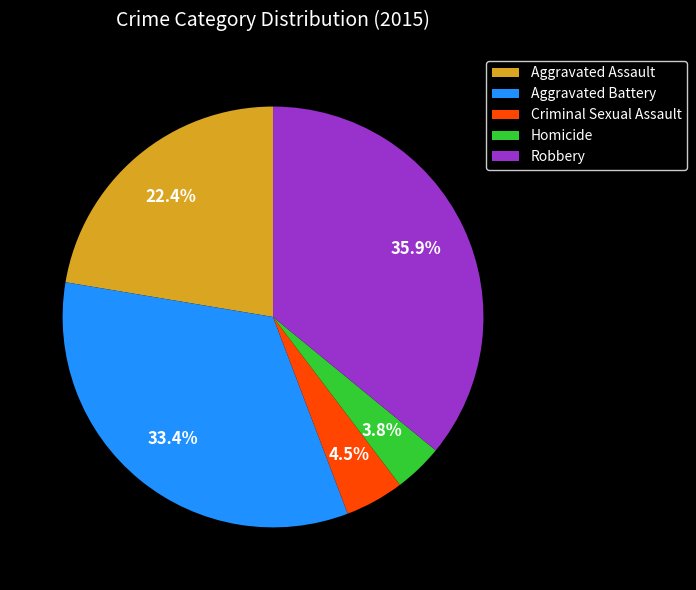

Which has a higher value, Aggravated Assault or Homicide?

Aggravated Assault